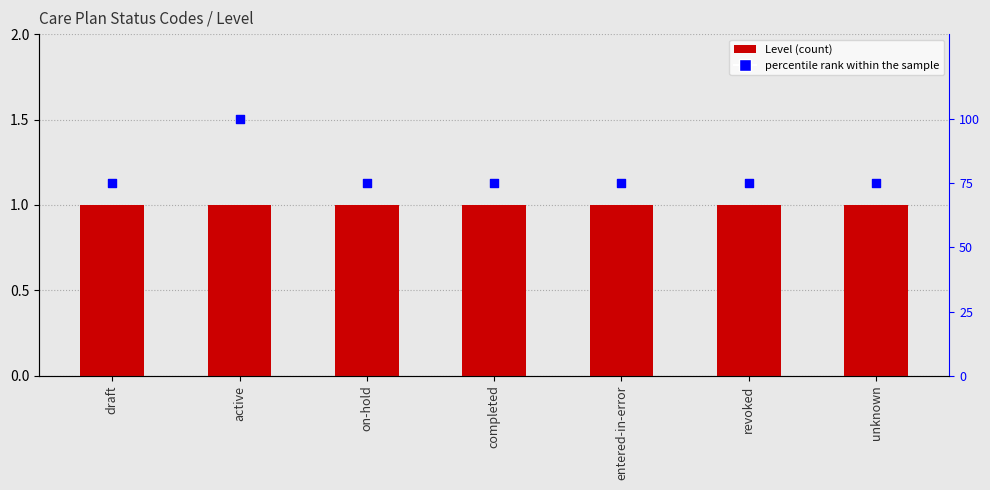

At how many categories does at least one series exceed 77?

1